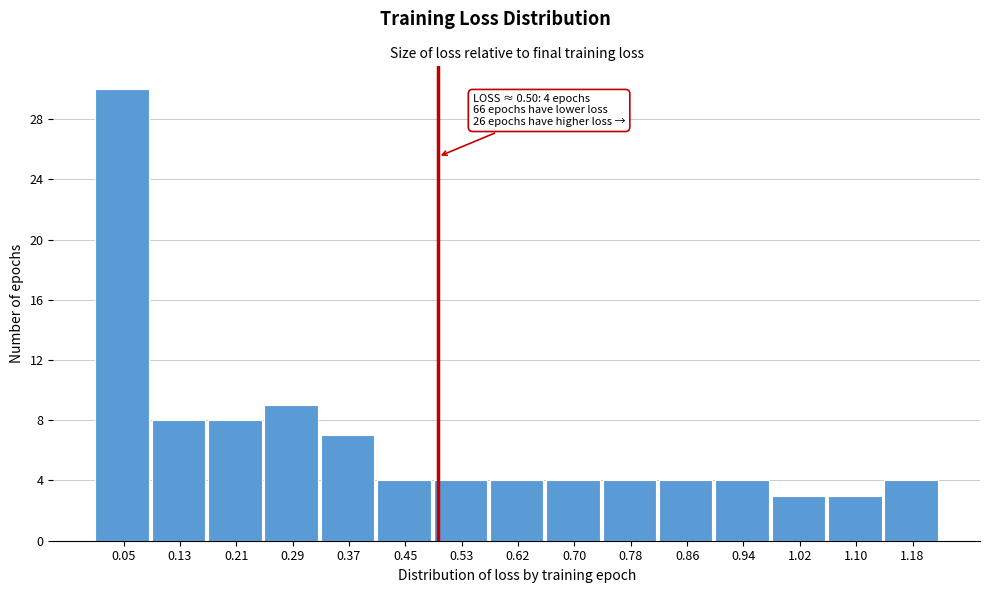

Which range on the x-axis has the tallest bar?

0.01 to 0.09